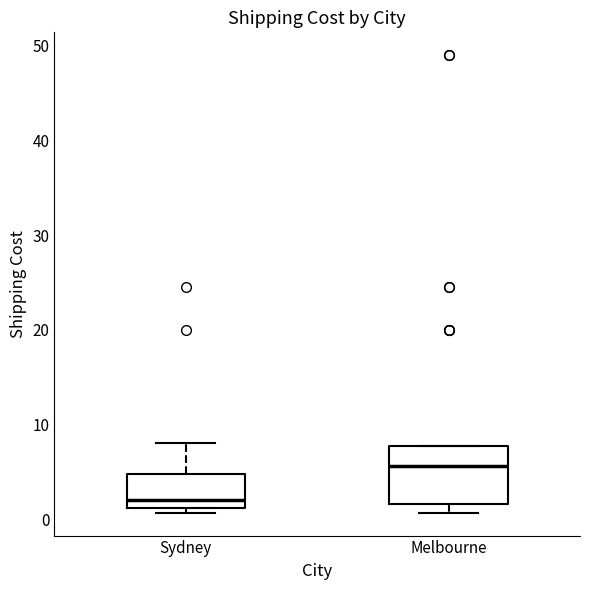

Reading left to right, transcribe this box plot: for each box, give where its median line is, the range the box spans, and where its two whiskers end, as read against the y-axis. The values are not printed on the chart, so give them approximately, as read against the axis.

Sydney: median 2, box 1 to 5, whiskers 1 (just below the box's lower edge) to 8
Melbourne: median 6, box 2 to 8, whiskers 1 to 8